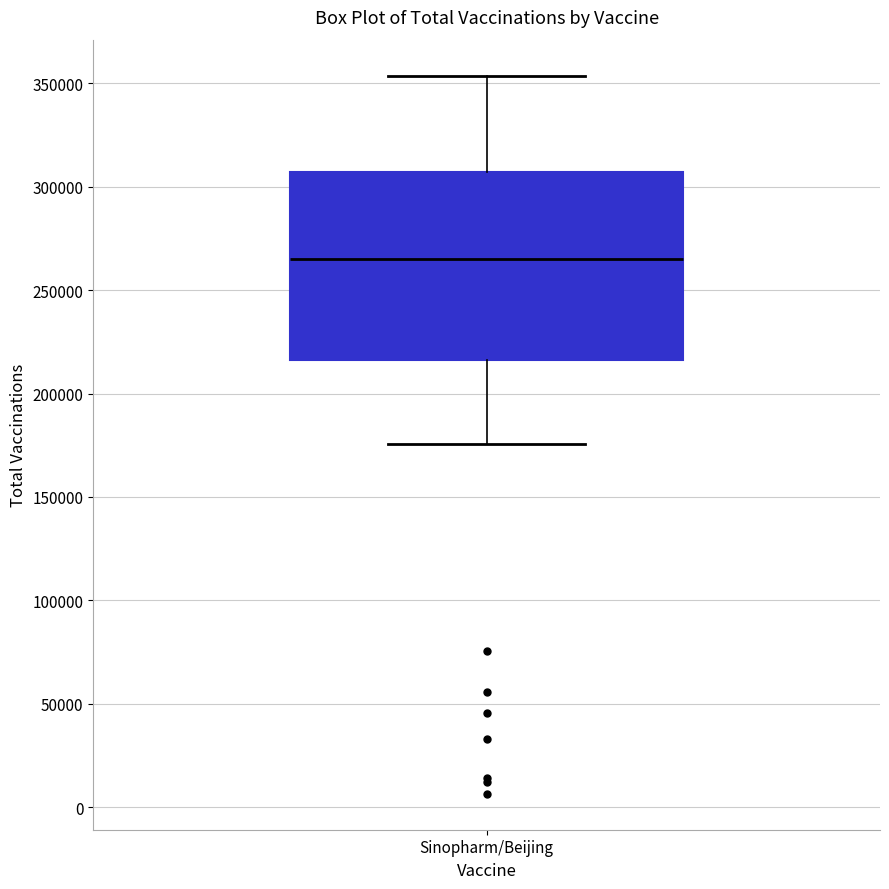

Transcribe this box plot: give where the median line is, the range the box spans, and where the two whiskers end, as read against the y-axis. The values are not printed on the chart, so give them approximately, as read against the axis.

median 265000, box 215000 to 305000, whiskers 175000 to 355000